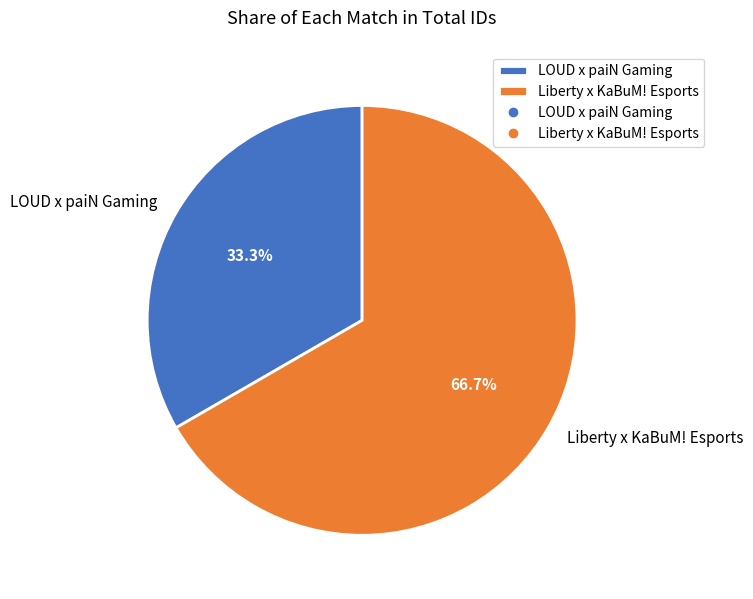

To the nearest percent, what percentage of the pie is LOUD x paiN Gaming?

33%